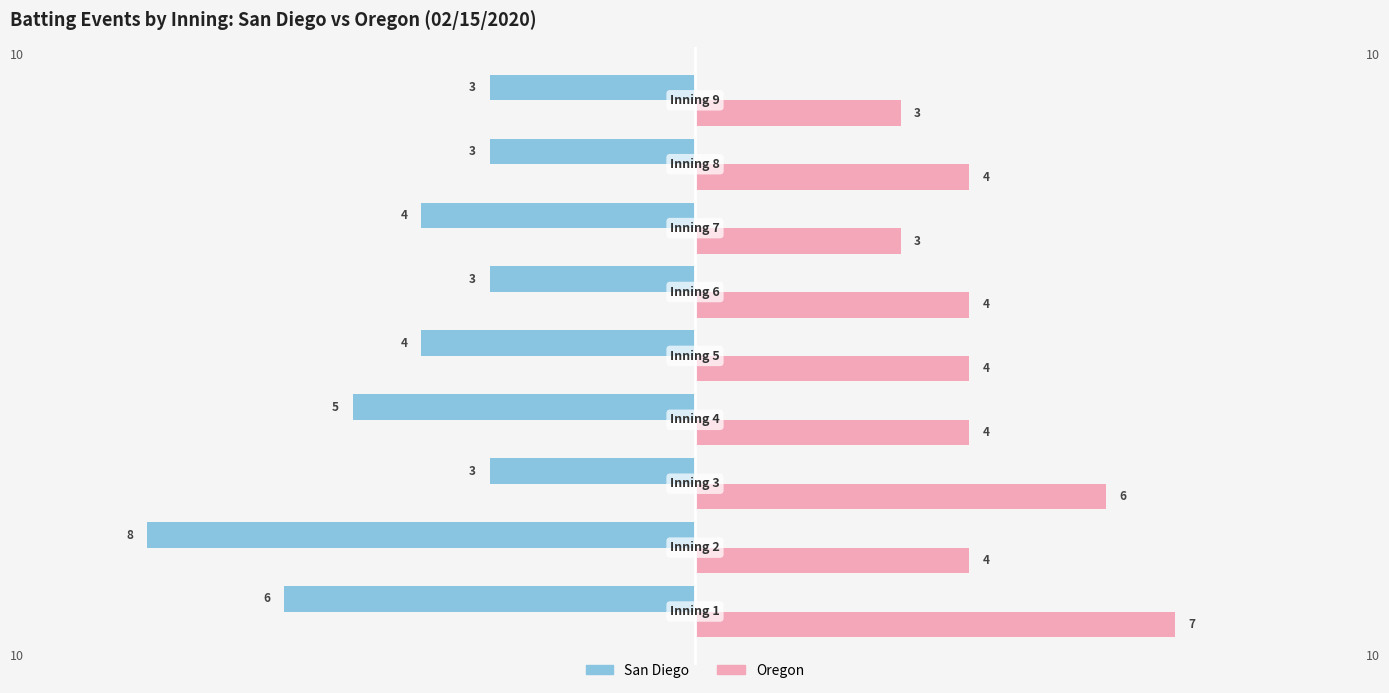

Which series has the widest spread of values?

San Diego